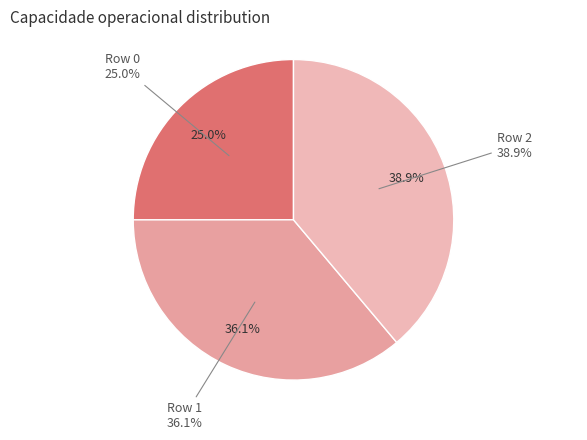

Is it true that Row 2 is 39% of the pie?

True